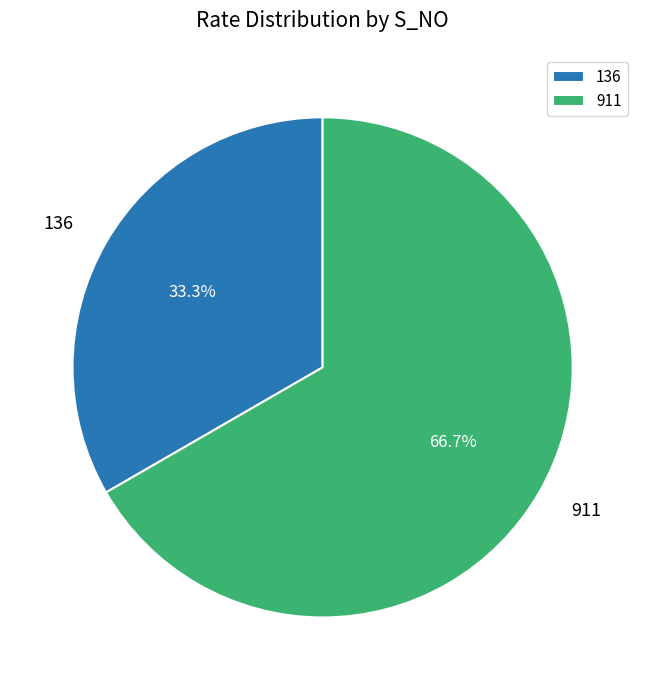

Which slice is the largest?

911